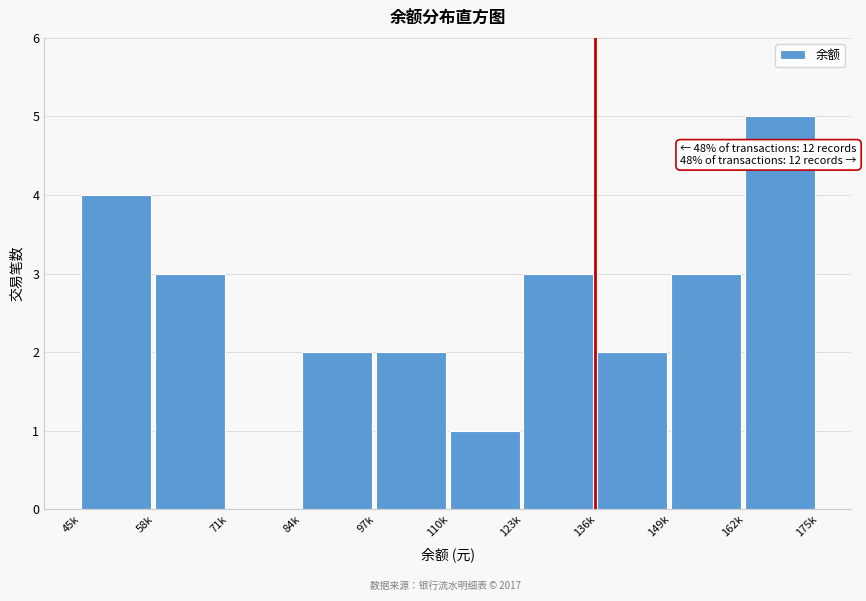

Reading right to left, what are all the values shown in this chart?

162k=5	149k=3	136k=2	123k=3	110k=1	97k=2	84k=2	71k=0	58k=3	45k=4